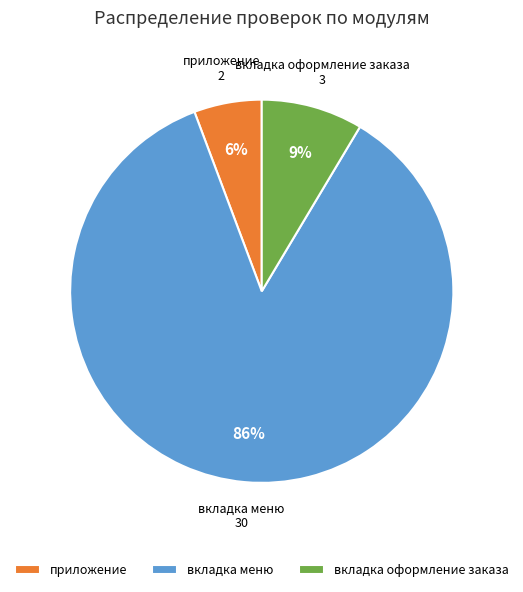

To the nearest percent, what portion does вкладка оформление заказа represent?

9%